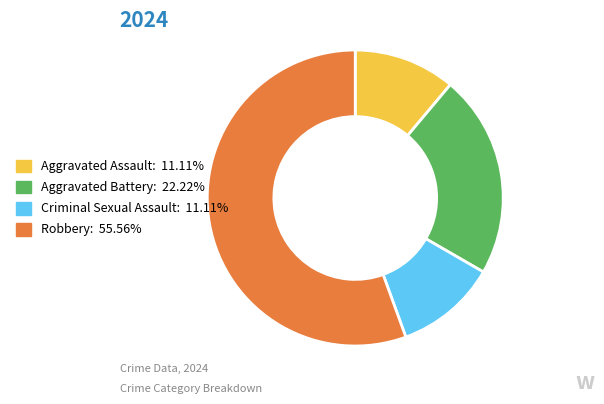

The Robbery slice represents 61% of the pie. True or false?

False